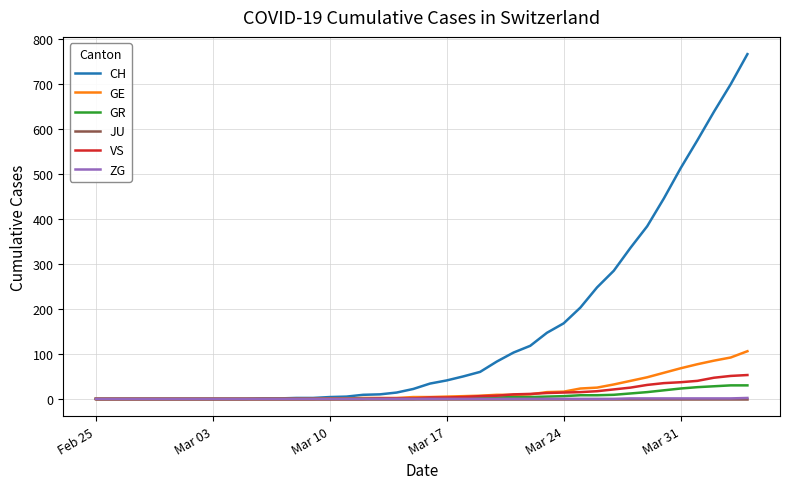

Which series has the largest range (max minus min)?

CH